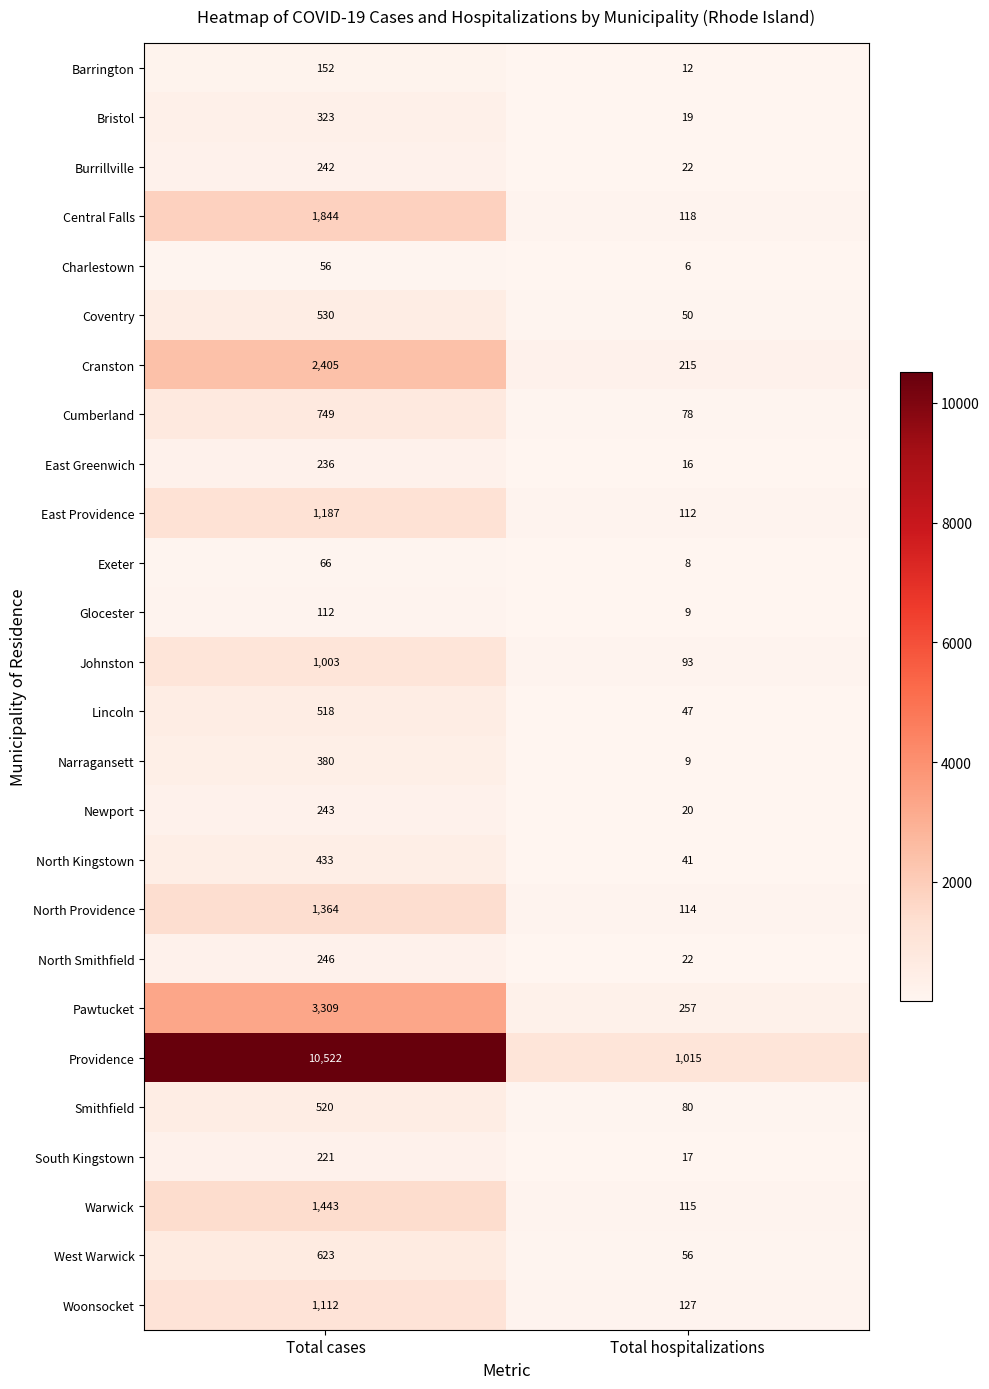

At which category is the sum across all series the highest?

Total cases